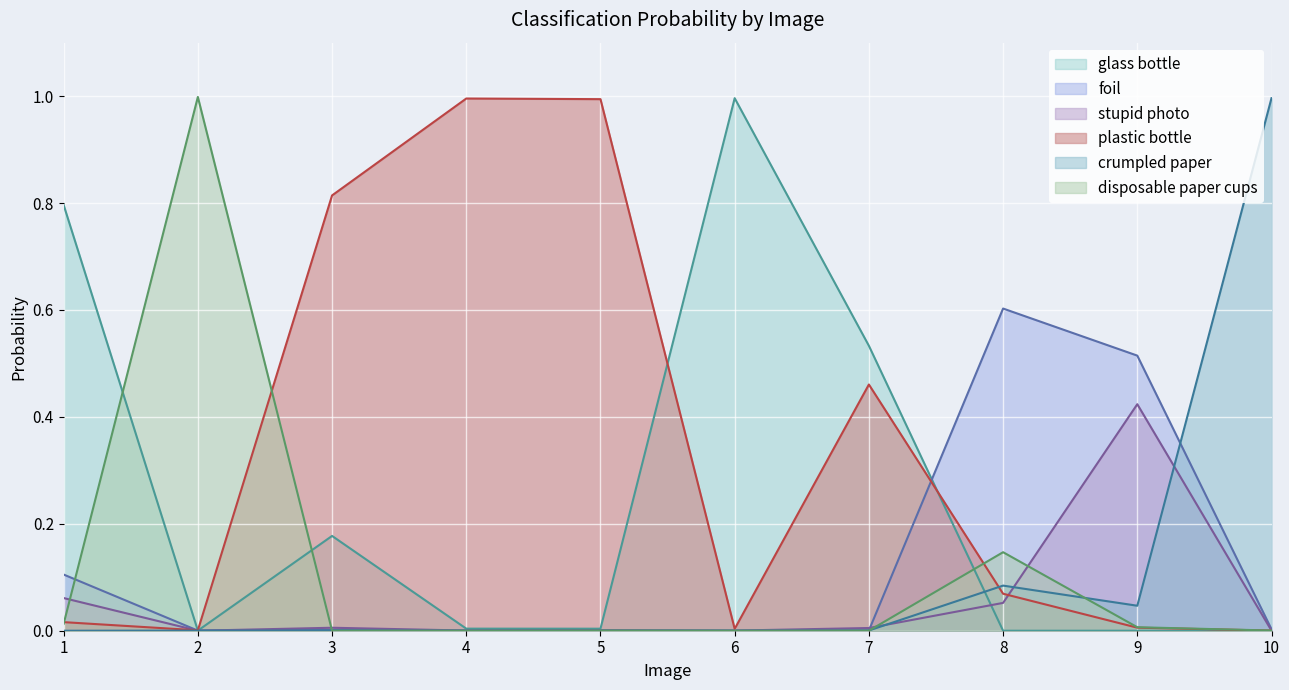

How many lines are shown in the chart?

6